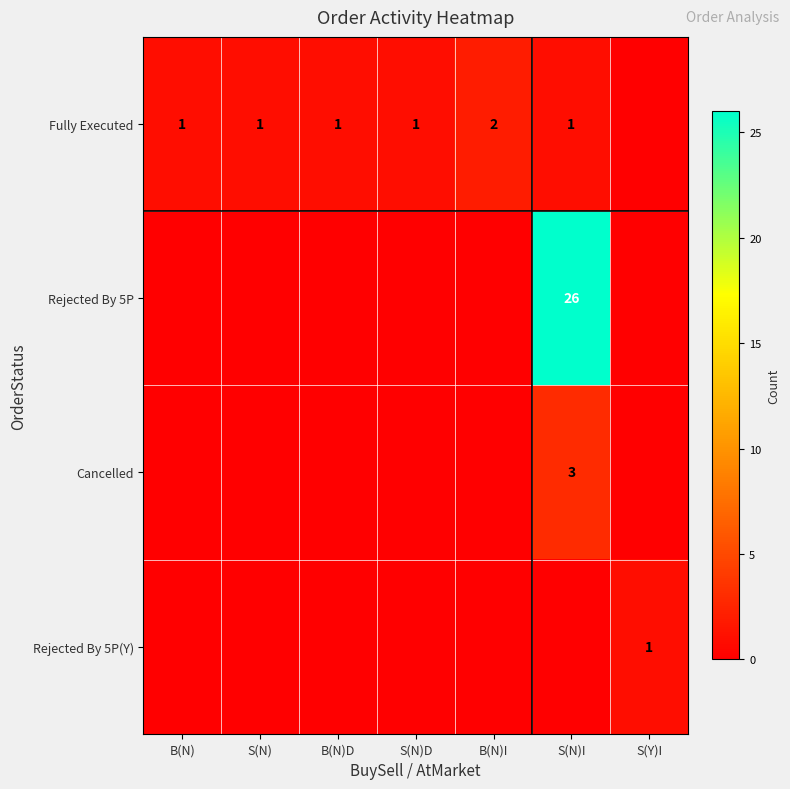

What is the sum of the Fully Executed values at B(N)I and S(N)D?

3